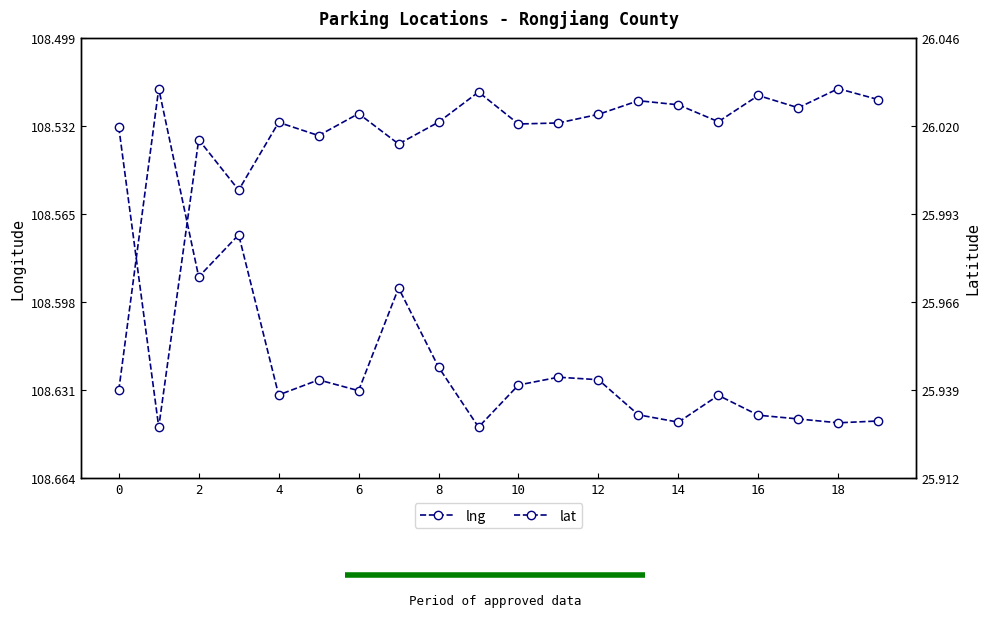

The lat series shows 25.9 at 12. True or false?

True